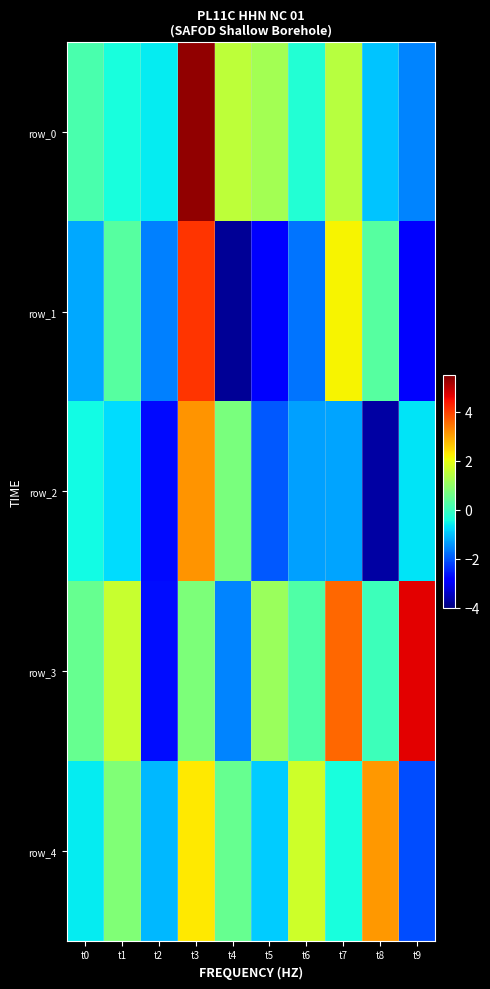

What is the difference between the maximum and minimum values in the row_0 series?

6.9